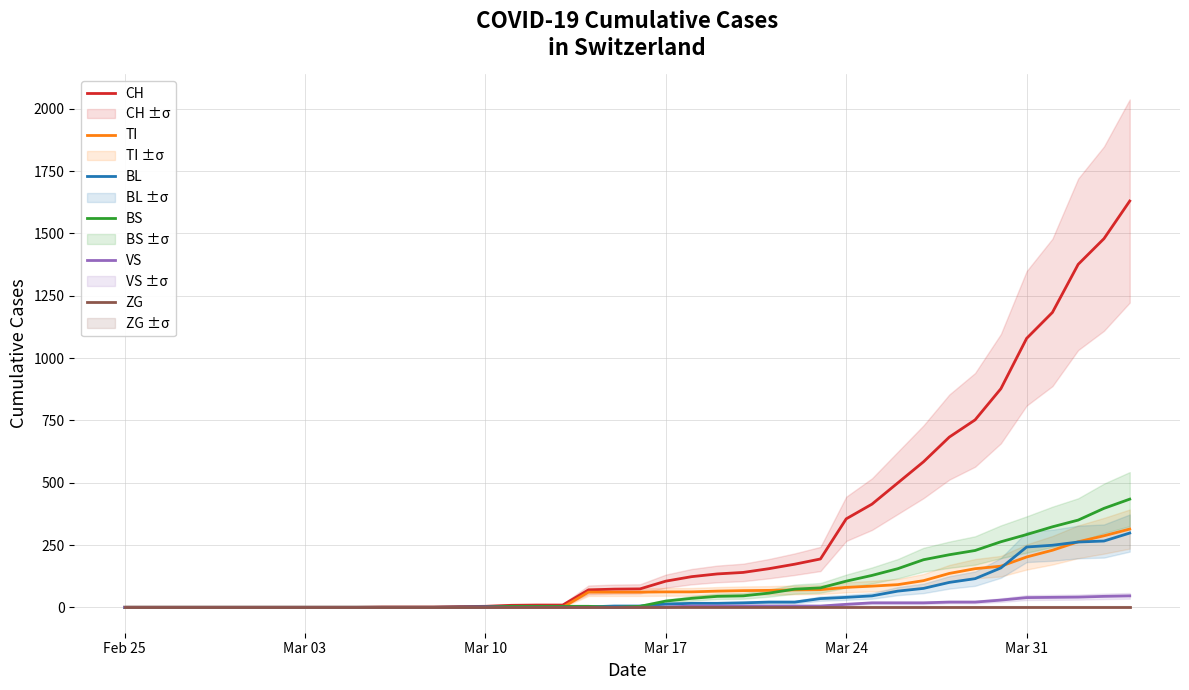

Reading left to right, what are all the values shown in this chart?

CH: 0	0	0	0	0	0	0	0	0	0	1	1	1	3	4	8	9	9	70	73	74	105	123	134	140	155	173	194	355	414	499	584	683	752	877	1079	1183	1376	1479	1630
TI: 0	0	0	0	0	0	0	0	0	0	0	0	0	0	0	0	0	0	61	61	61	62	62	65	67	68	70	71	80	85	91	107	136	155	165	202	229	263	287	314
BL: 0	0	0	0	0	0	0	0	0	0	0	0	0	1	2	2	2	2	2	5	5	13	16	16	18	21	21	35	40	46	65	76	100	115	158	242	249	262	266	298
BS: 0	0	0	0	0	0	0	0	0	0	0	0	0	0	0	4	4	4	4	0	4	25	36	44	46	57	73	78	105	128	155	191	211	228	263	292	323	350	397	434
VS: 0	0	0	0	0	0	0	0	0	0	0	0	0	0	0	0	0	0	0	0	0	1	5	5	5	5	5	5	12	18	18	18	21	21	29	39	40	41	44	46
ZG: 0	0	0	0	0	0	0	0	0	0	0	0	0	0	0	0	0	0	0	0	0	0	0	0	0	0	0	0	0	0	0	0	0	0	0	0	0	0	0	0